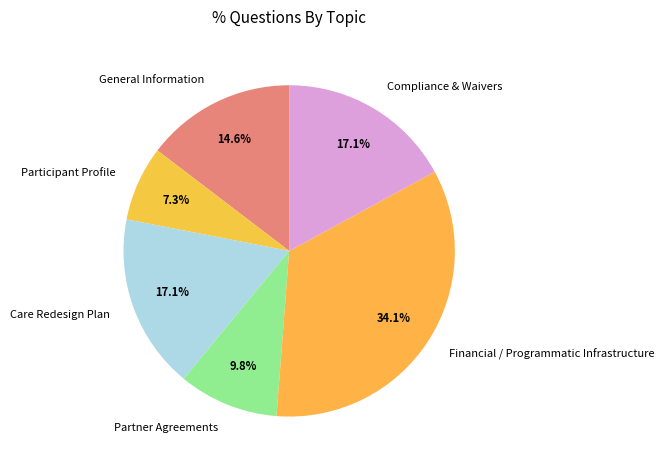

To the nearest percent, what percentage of the pie is Participant Profile?

7%